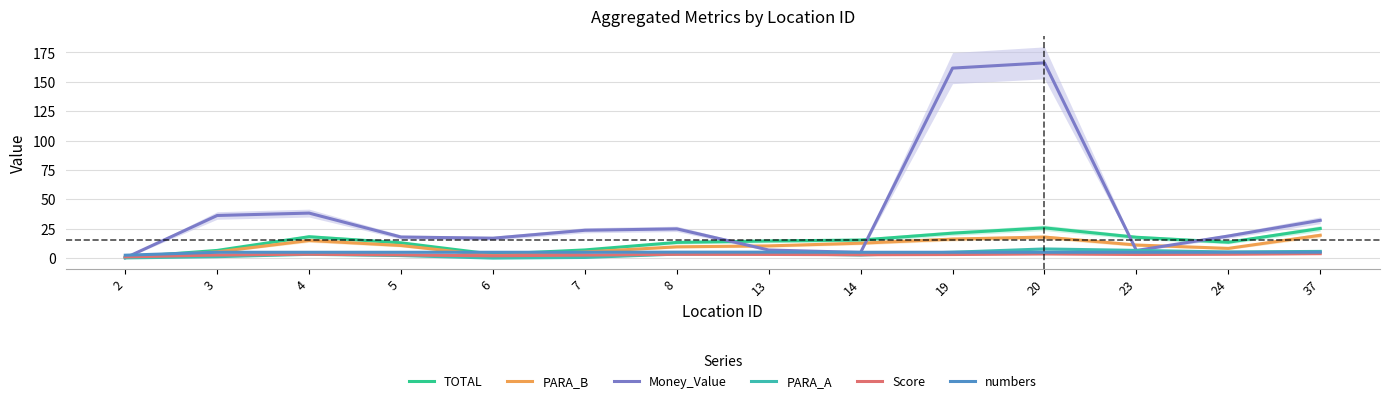

What is the difference between the maximum and minimum values in the TOTAL series?

25.0